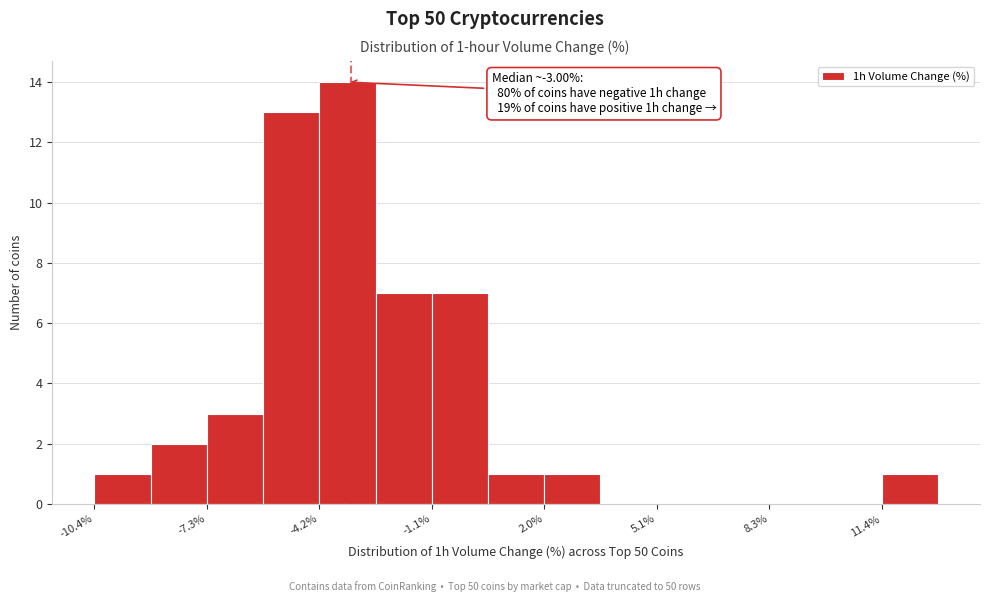

Read against the x-axis, roughly where is the centre of the tallest bar?

-3.5